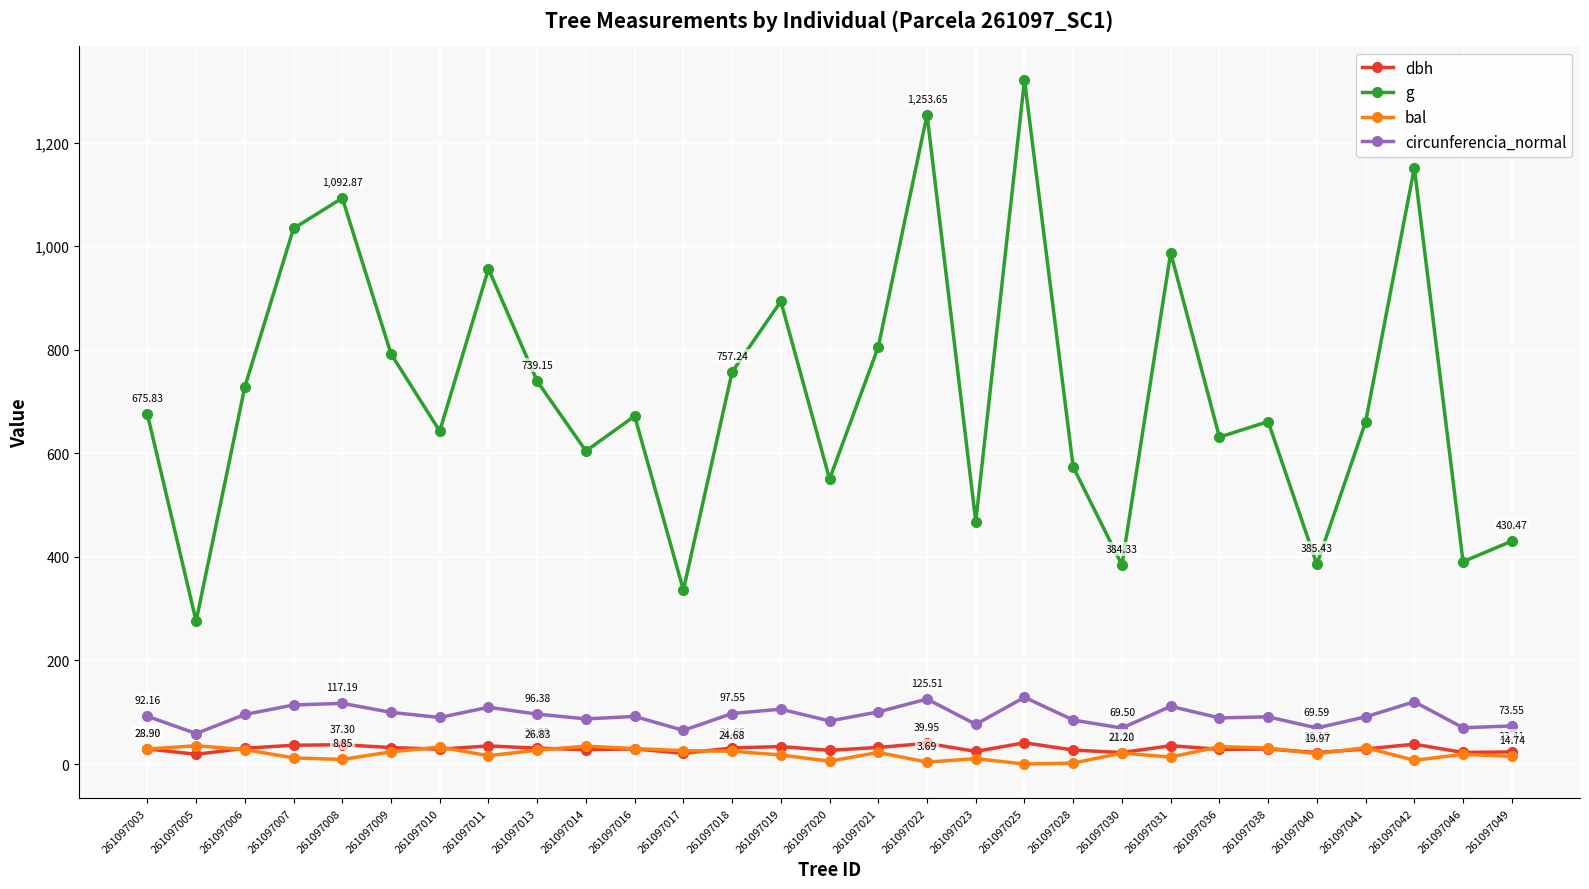

True or false: circunferencia_normal and dbh cross at least once.

False